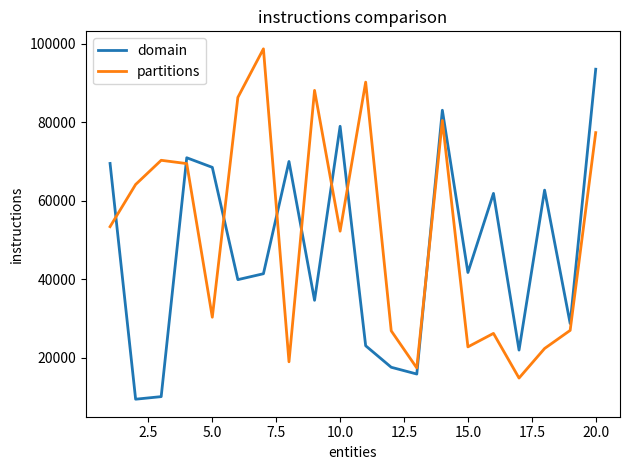

What is the difference between the maximum and minimum values in the domain series?

84060